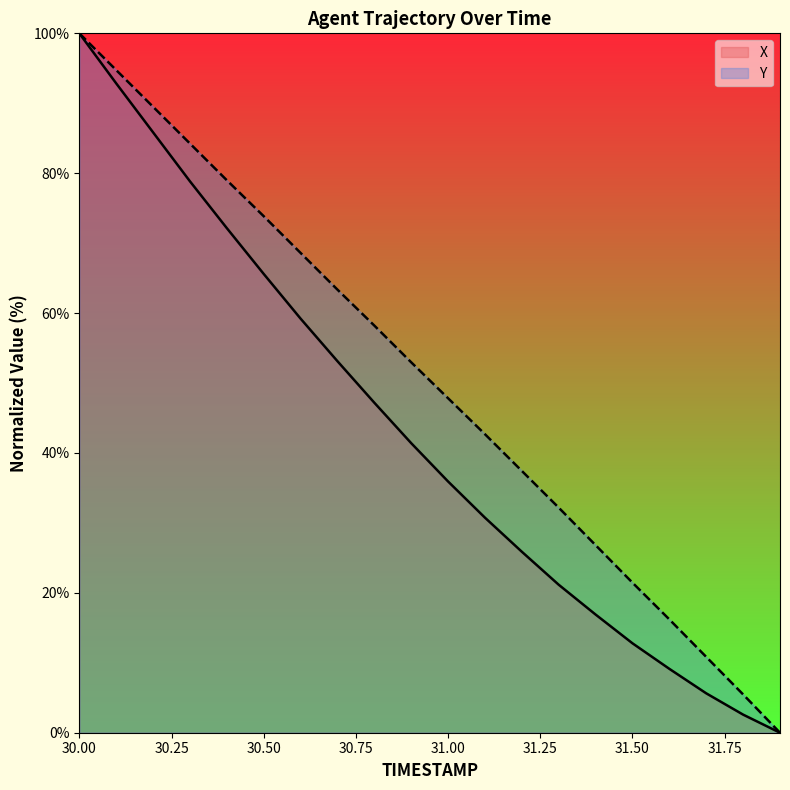

Which series has the largest total across all categories?

Y